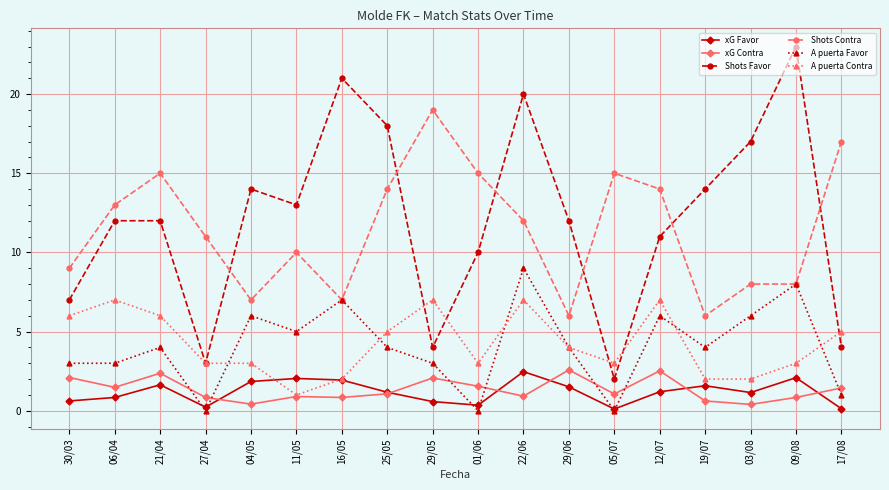

Is the value of A puerta Favor at 03/08 greater than the value of xG Contra at 29/05?

Yes